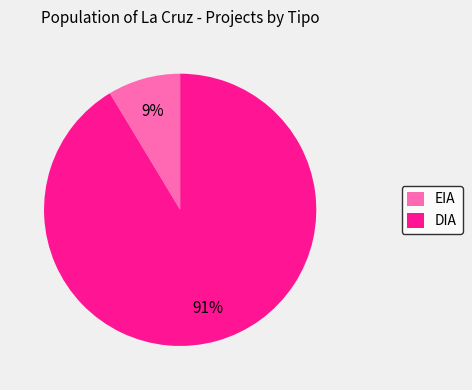

Which slice represents more than half of the pie?

DIA